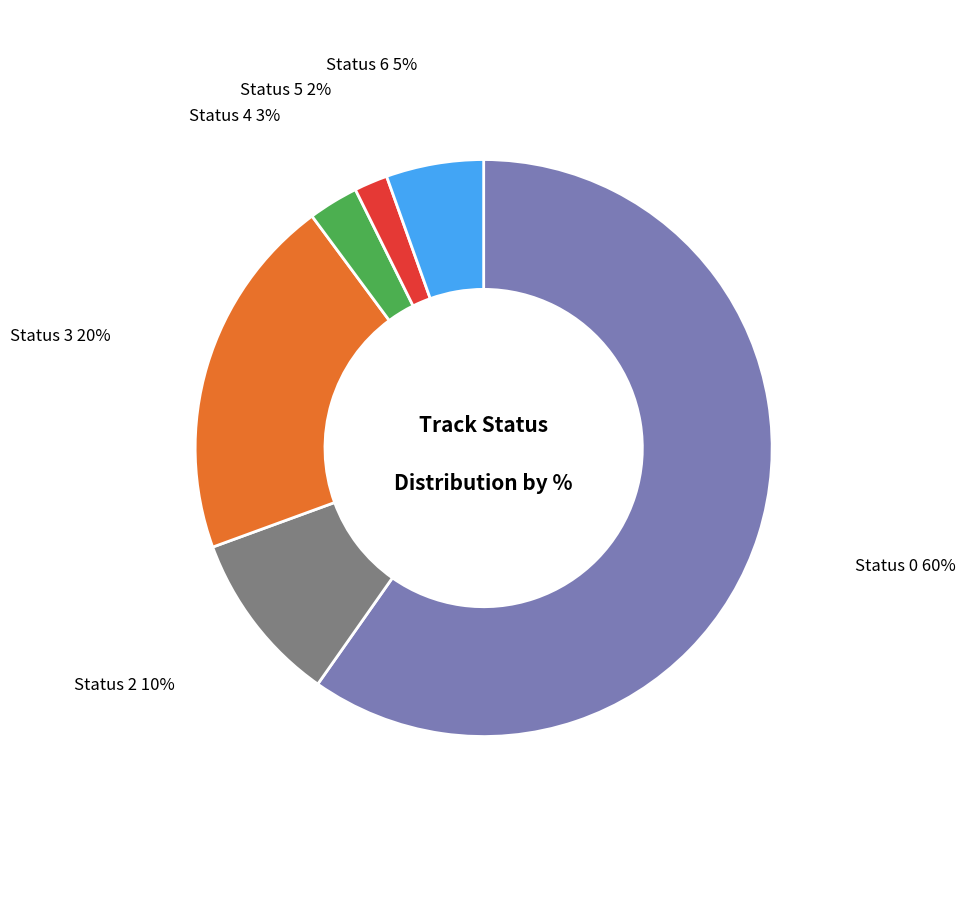

To the nearest percent, what is the average slice percentage?

17%